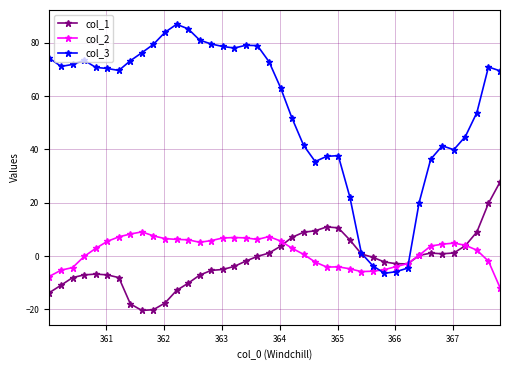

What is the sum of all col_2 values?

63.2